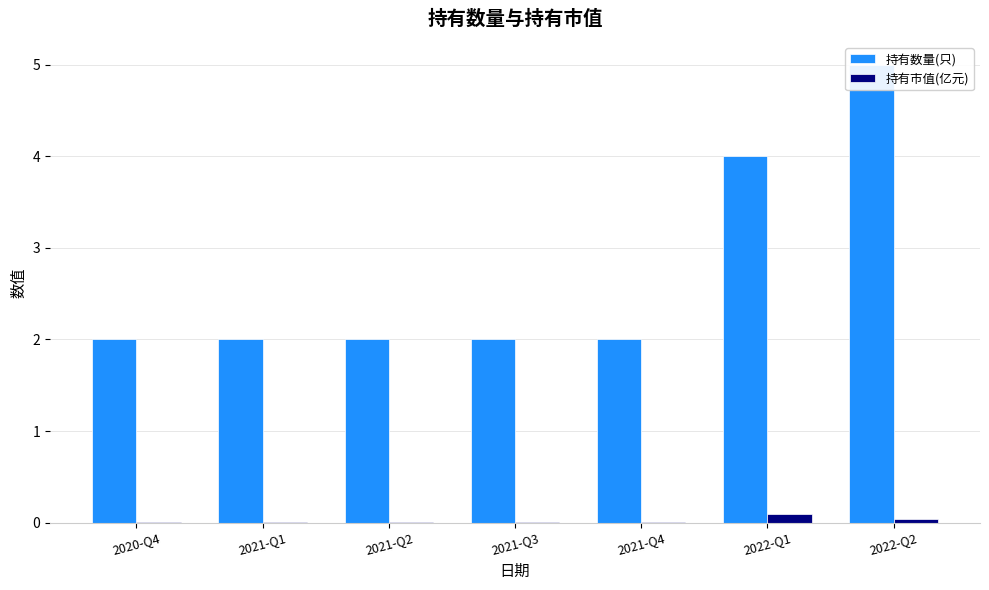

Which has a higher value, 2021-Q4 or 2022-Q1?

2022-Q1